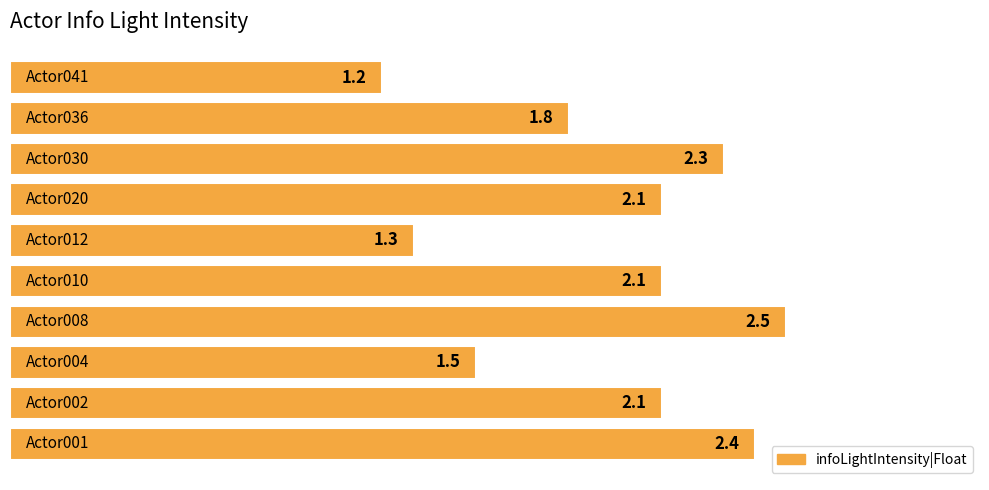

What is the greatest value displayed?

2.5